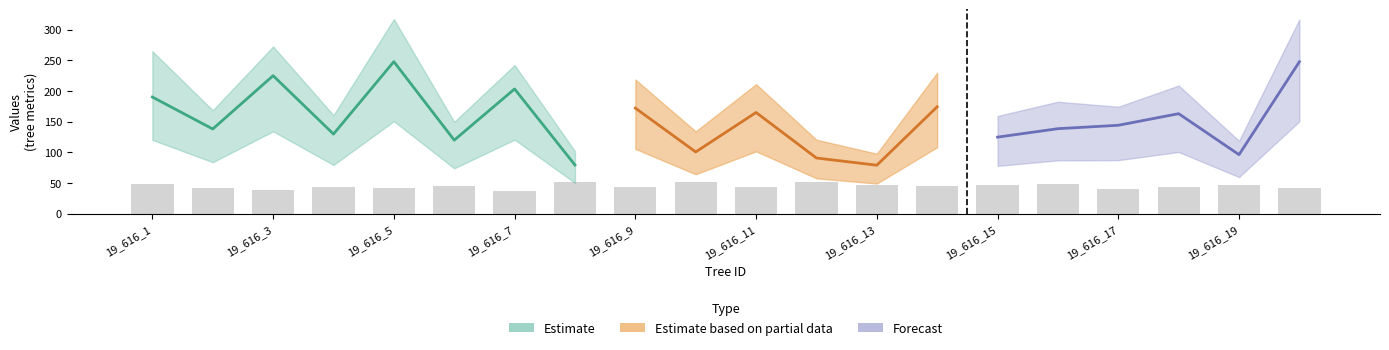

Reading left to right, list all the values displayed in this chart.

circunferencia_normal: 19_616_1=78.9	19_616_2=71.8	19_616_3=87.0	19_616_4=69.9	19_616_5=89.2	19_616_6=67.5	19_616_7=84.0	19_616_8=56.9	19_616_9=77.5	19_616_10=61.9	19_616_11=76.1	19_616_12=59.8	19_616_13=57.5	19_616_14=77.3	19_616_15=68.0	19_616_16=70.6	19_616_17=73.1	19_616_18=75.7	19_616_19=62.0	19_616_20=89.2
v_trituracion: 19_616_1=264.9	19_616_2=168.7	19_616_3=272.6	19_616_4=160.7	19_616_5=317.3	19_616_6=149.8	19_616_7=242.4	19_616_8=102.0	19_616_9=218.8	19_616_10=134.3	19_616_11=211.2	19_616_12=120.7	19_616_13=98.0	19_616_14=230.0	19_616_15=159.4	19_616_16=182.6	19_616_17=174.4	19_616_18=209.0	19_616_19=119.0	19_616_20=316.8
wsw: 19_616_1=120.5	19_616_2=84.1	19_616_3=134.4	19_616_4=79.6	19_616_5=150.9	19_616_6=74.1	19_616_7=120.9	19_616_8=50.4	19_616_9=105.8	19_616_10=64.4	19_616_11=101.8	19_616_12=57.8	19_616_13=49.3	19_616_14=108.5	19_616_15=78.1	19_616_16=87.0	19_616_17=87.4	19_616_18=100.7	19_616_19=59.9	19_616_20=150.8
wr: 19_616_1=37.4	19_616_2=28.7	19_616_3=49.1	19_616_4=26.6	19_616_5=52.7	19_616_6=24.2	19_616_7=44.6	19_616_8=15.0	19_616_9=35.5	19_616_10=18.9	19_616_11=33.8	19_616_12=17.2	19_616_13=15.4	19_616_14=35.2	19_616_15=24.7	19_616_16=27.3	19_616_17=30.2	19_616_18=33.3	19_616_19=19.0	19_616_20=52.7
wt: 19_616_1=190.2	19_616_2=138.2	19_616_3=225.0	19_616_4=129.9	19_616_5=247.9	19_616_6=120.0	19_616_7=203.4	19_616_8=79.5	19_616_9=172.2	19_616_10=100.8	19_616_11=165.1	19_616_12=90.9	19_616_13=79.2	19_616_14=174.4	19_616_15=124.9	19_616_16=138.7	19_616_17=144.2	19_616_18=163.1	19_616_19=96.3	19_616_20=247.8
esbeltez: 19_616_1=49.4	19_616_2=41.9	19_616_3=38.4	19_616_4=43.1	19_616_5=41.4	19_616_6=44.8	19_616_7=37.6	19_616_8=51.0	19_616_9=43.4	19_616_10=52.4	19_616_11=44.1	19_616_12=51.4	19_616_13=47.2	19_616_14=45.8	19_616_15=47.1	19_616_16=47.9	19_616_17=41.1	19_616_18=44.3	19_616_19=46.4	19_616_20=41.3